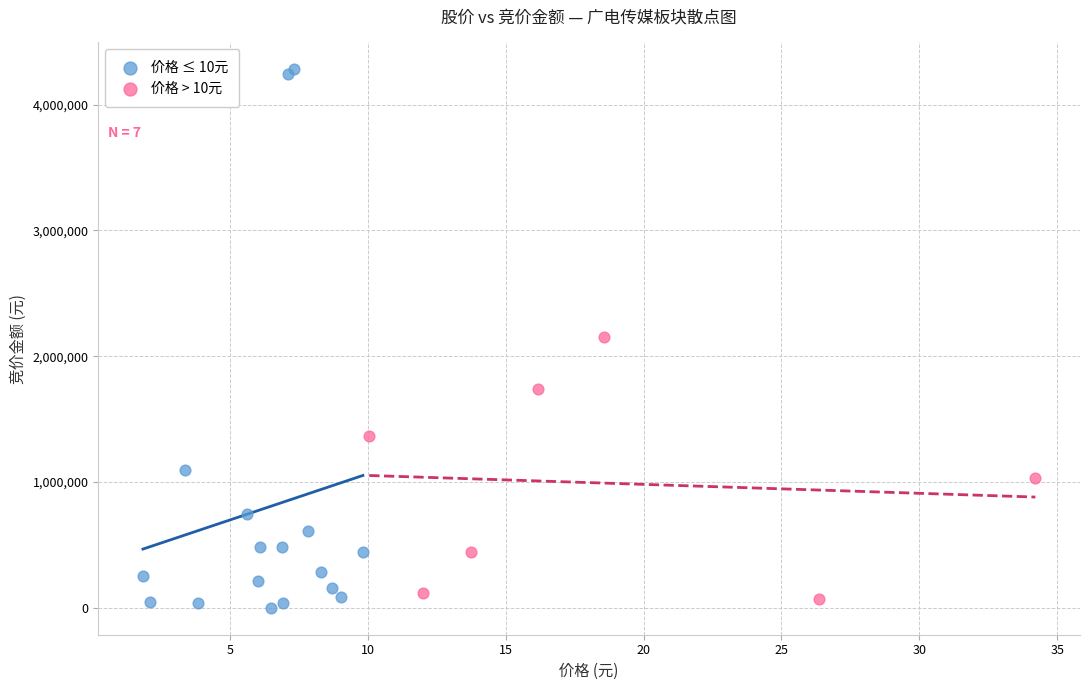

Which series contains the highest Y value?

价格 ≤ 10元